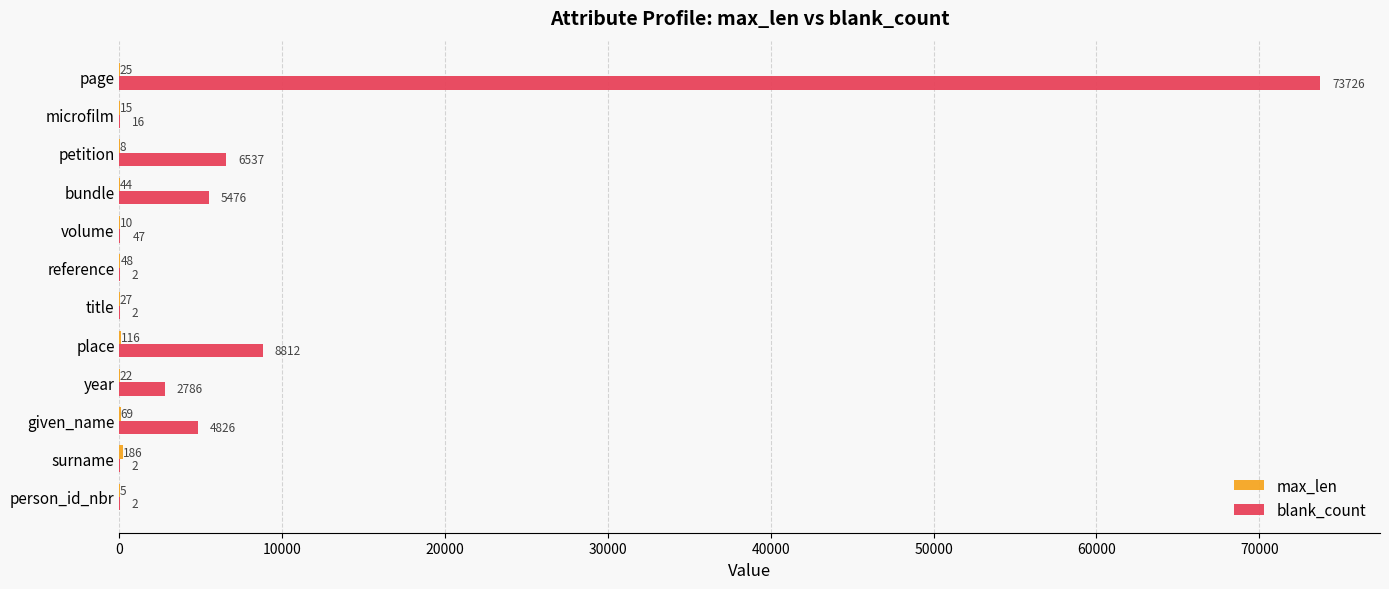

Which series has the largest total across all categories?

blank_count